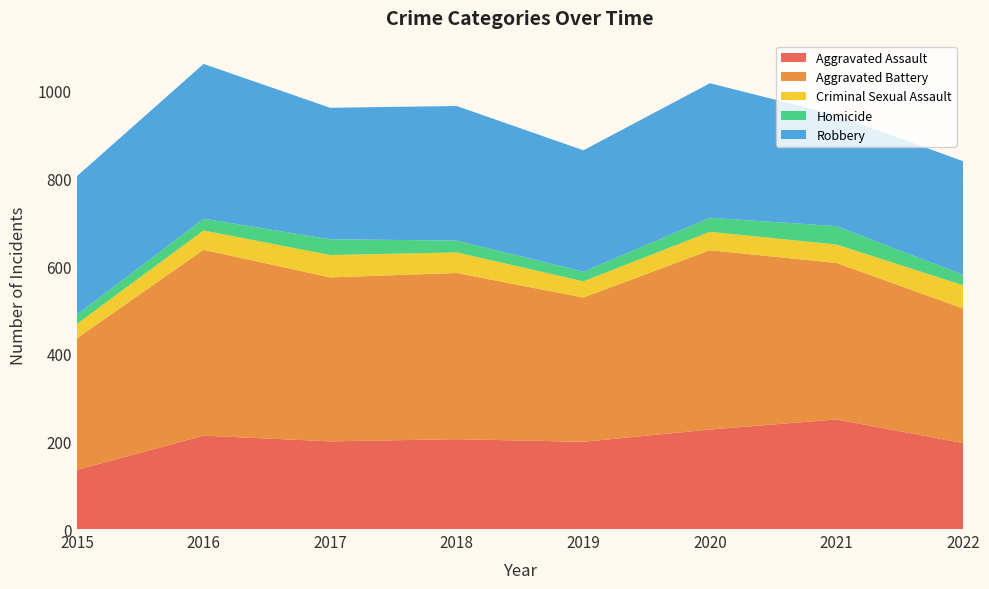

Reading right to left, transcribe all the data shown in this chart.

Aggravated Assault: 2022=196	2021=250	2020=227	2019=199	2018=205	2017=200	2016=213	2015=135
Aggravated Battery: 2022=307	2021=357	2020=409	2019=329	2018=379	2017=374	2016=424	2015=300
Criminal Sexual Assault: 2022=53	2021=42	2020=42	2019=37	2018=47	2017=51	2016=44	2015=33
Homicide: 2022=24	2021=42	2020=32	2019=22	2018=27	2017=36	2016=27	2015=21
Robbery: 2022=259	2021=253	2020=307	2019=277	2018=307	2017=300	2016=353	2015=316